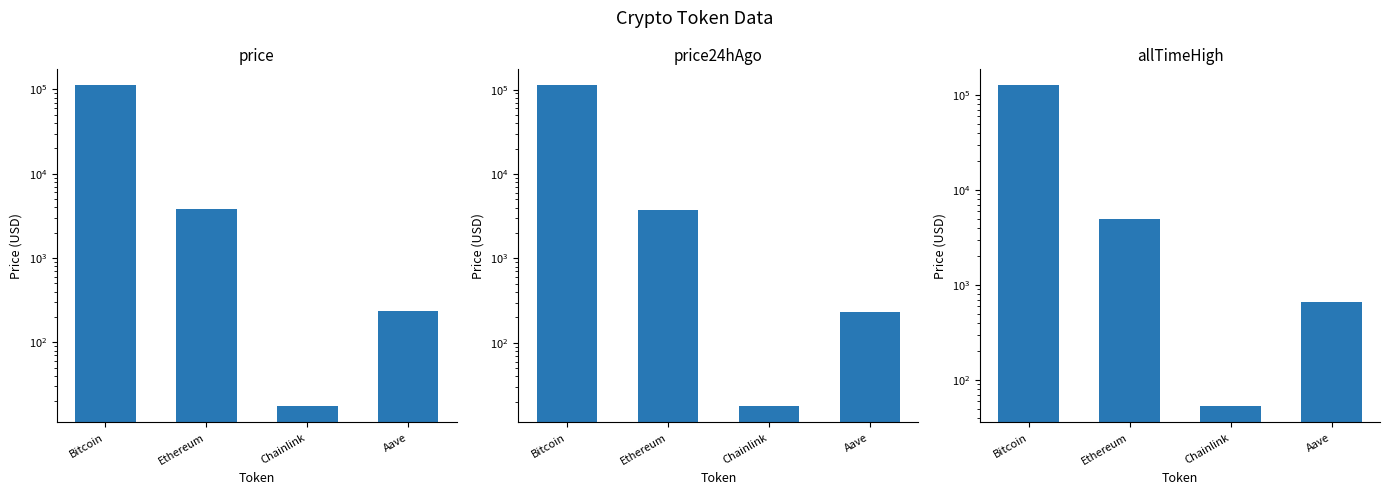

What is the total value across all series at Aave?

1127.6